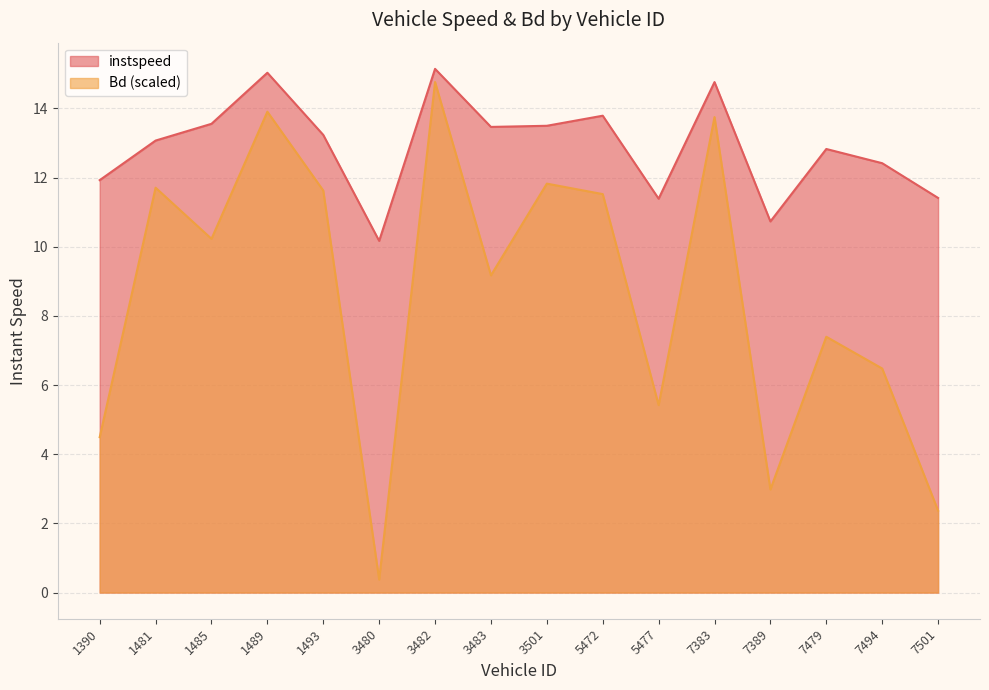

True or false: instspeed and Bd intersect in this chart.

False